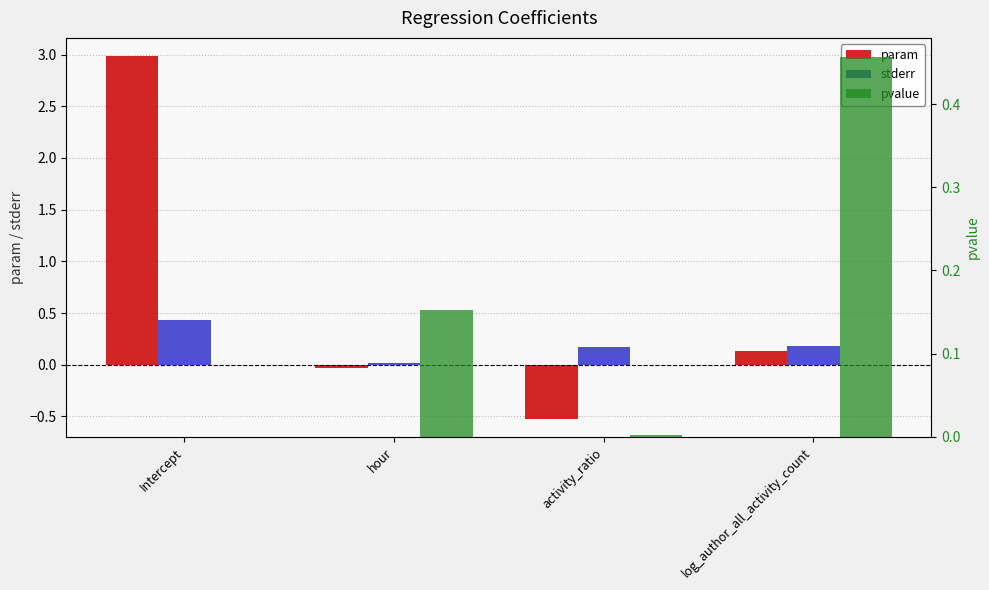

What is the approximate value of stderr at Intercept?

0.4